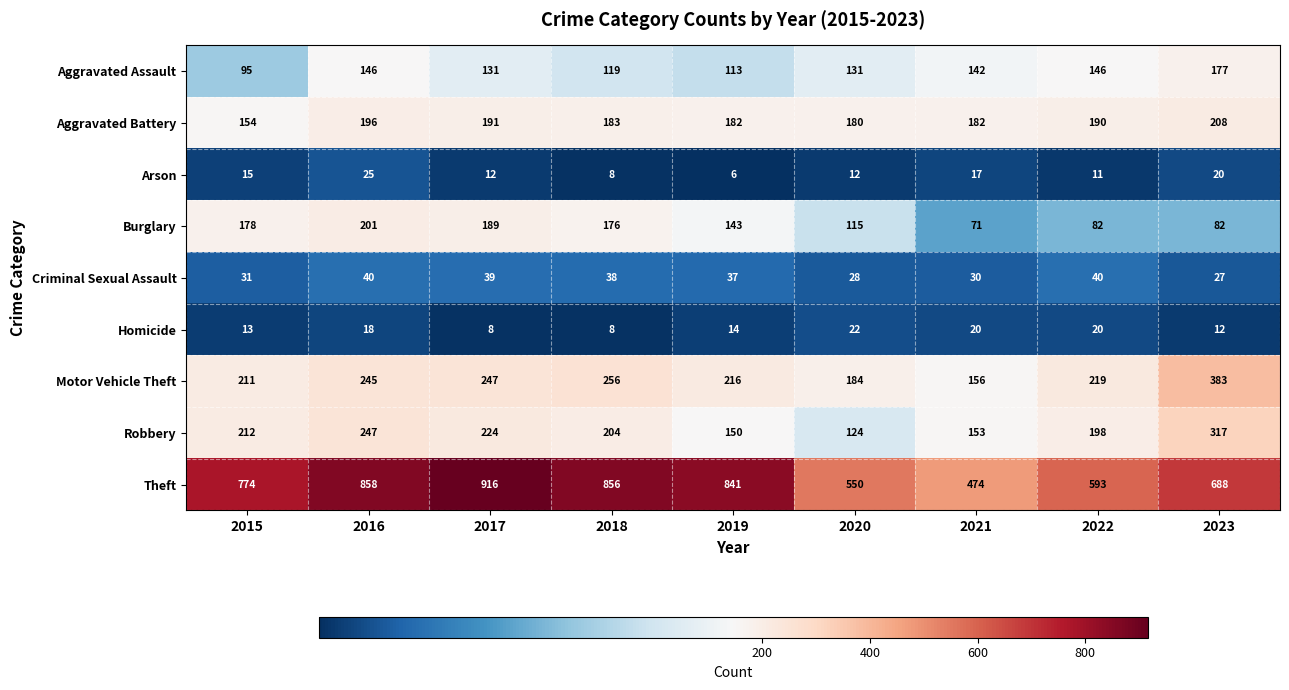

True or false: Aggravated Battery has a value of 182 at 2019.

True